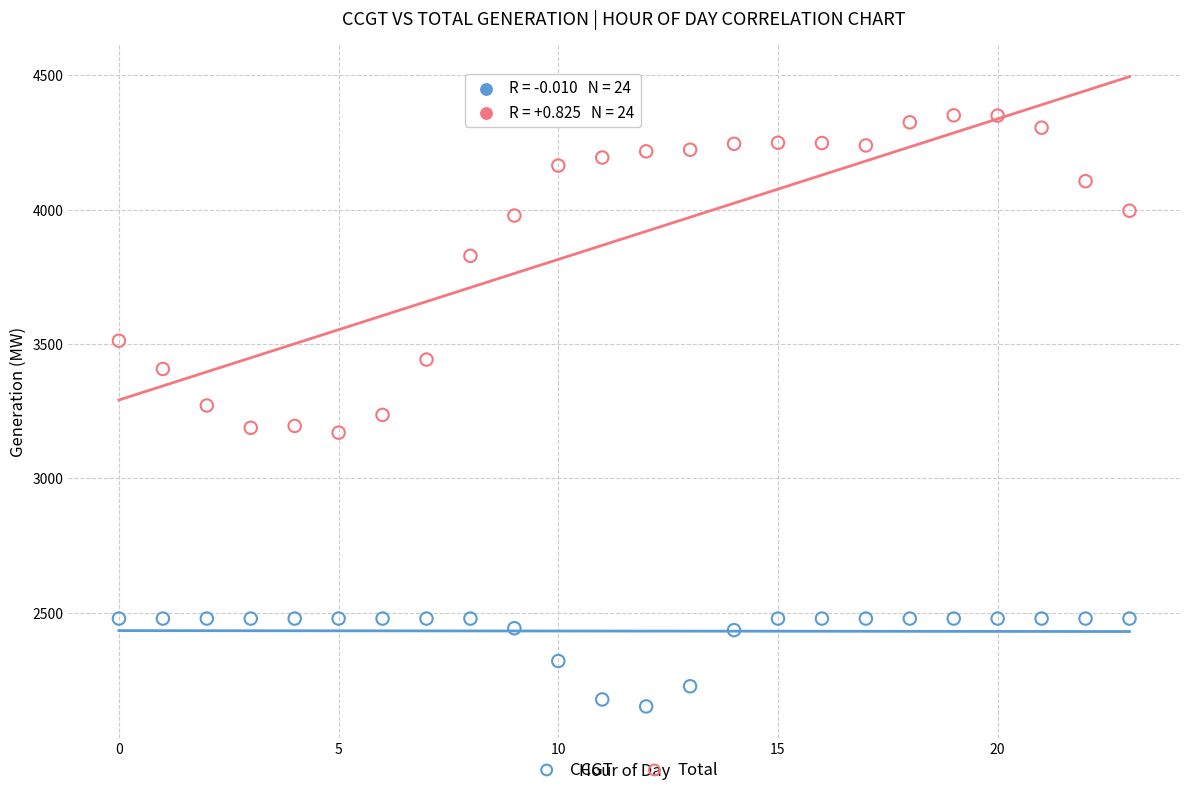

Which series contains the highest Y value?

Total